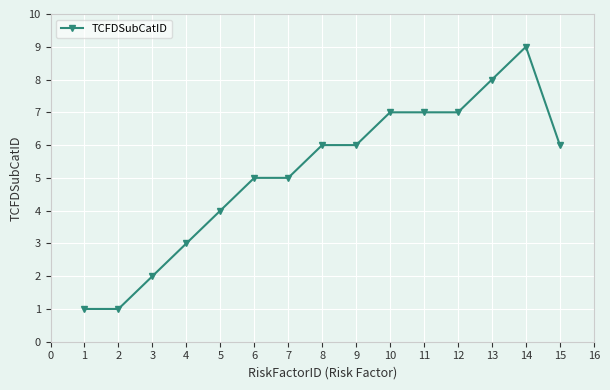

What is the greatest value displayed?

9